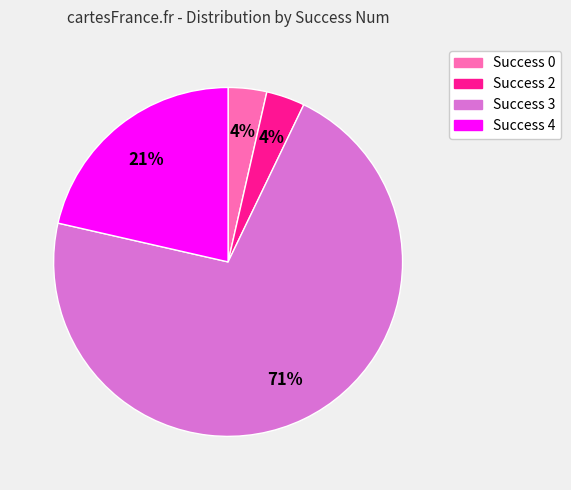

Is there any slice that represents more than half of the pie?

Yes